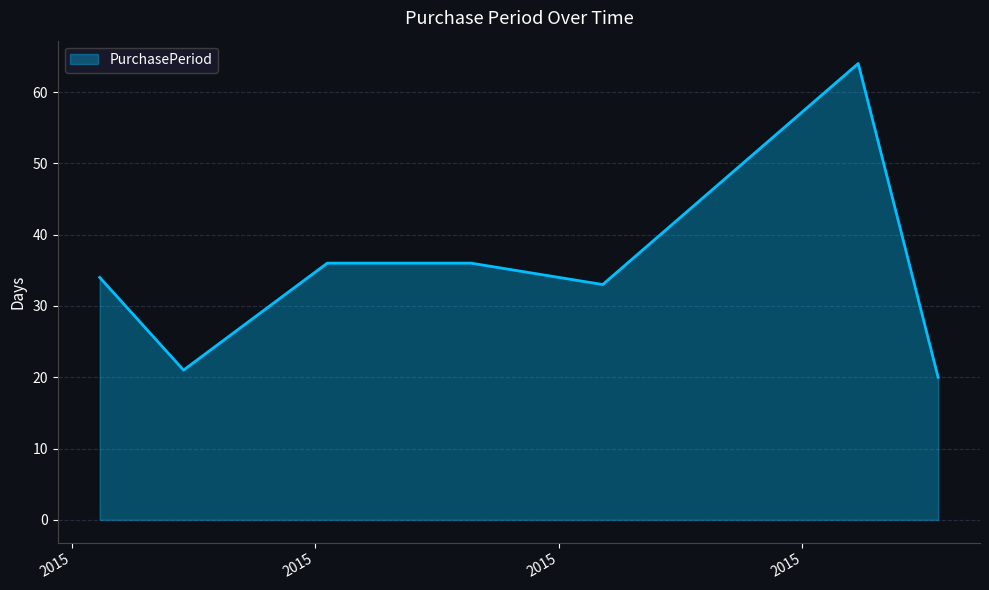

What is the difference between the maximum and minimum values?

44